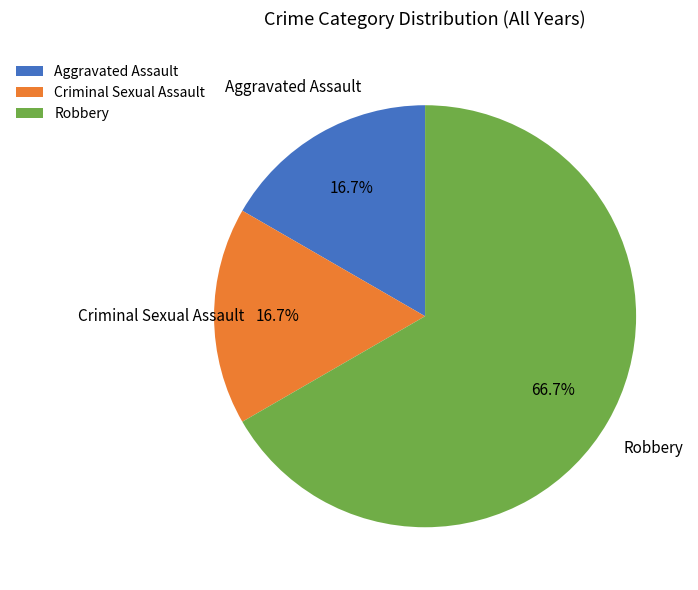

True or false: Aggravated Assault accounts for 27% of the total.

False